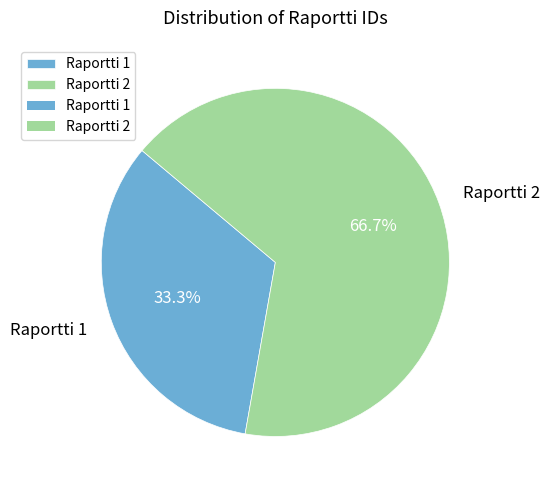

Rank the categories by value from lowest to highest.

Raportti 1, Raportti 2